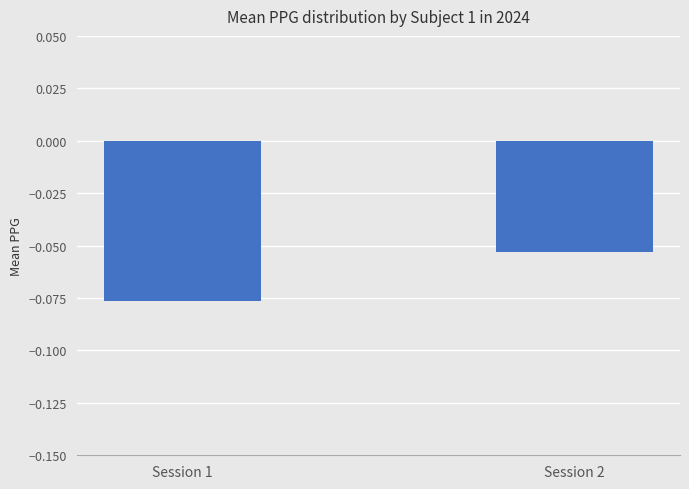

Is it true that the value at Session 1 is -0.0?

False